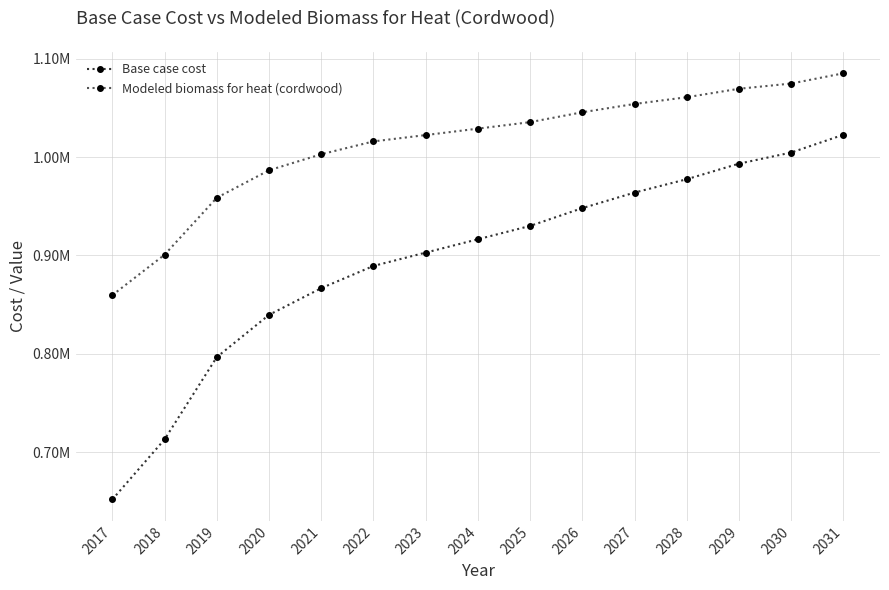

Is this an area chart (filled region under the line)?

No